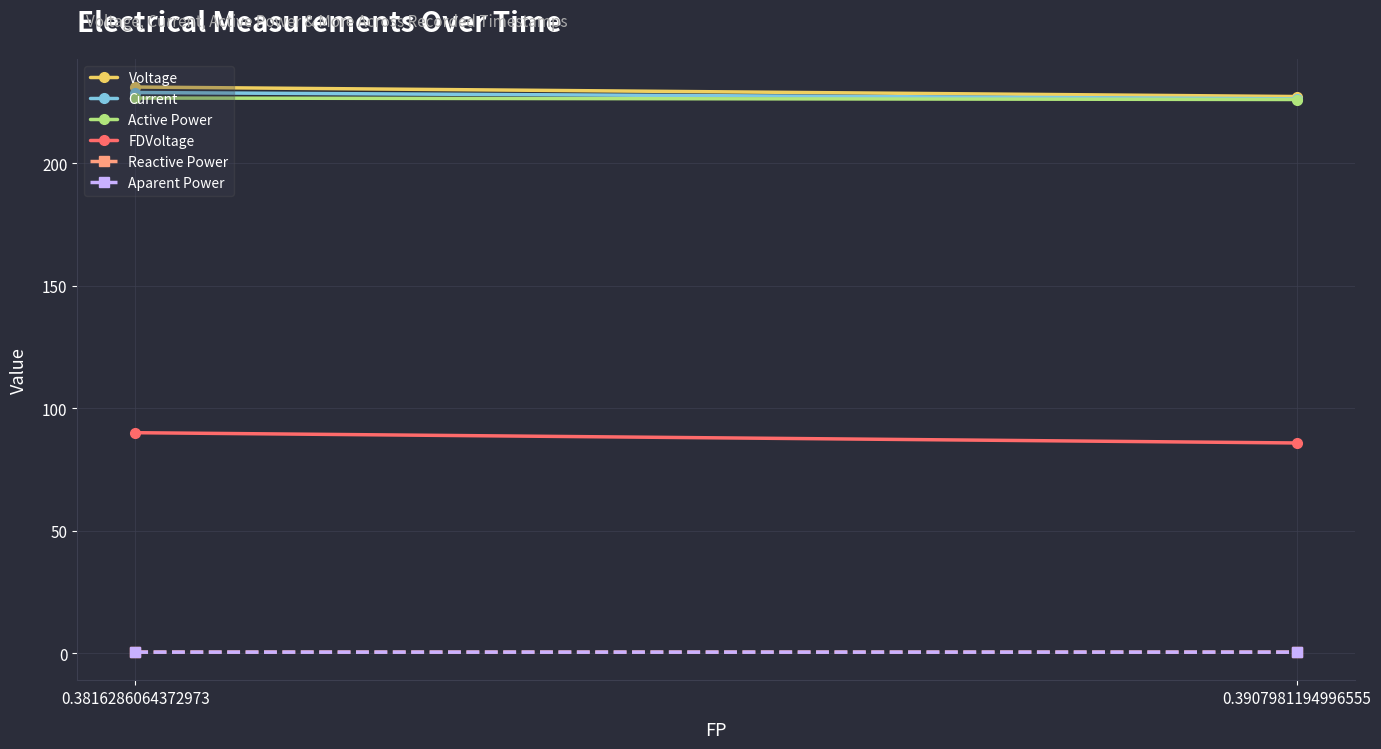

Where does the FDVoltage series first go above 89?

0.3816286064372973